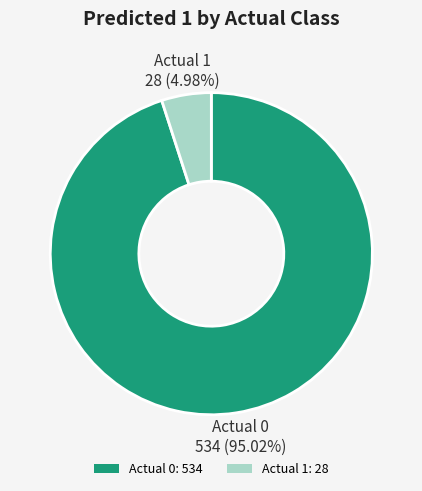

What portion of the pie excludes Actual 1?

95.0%